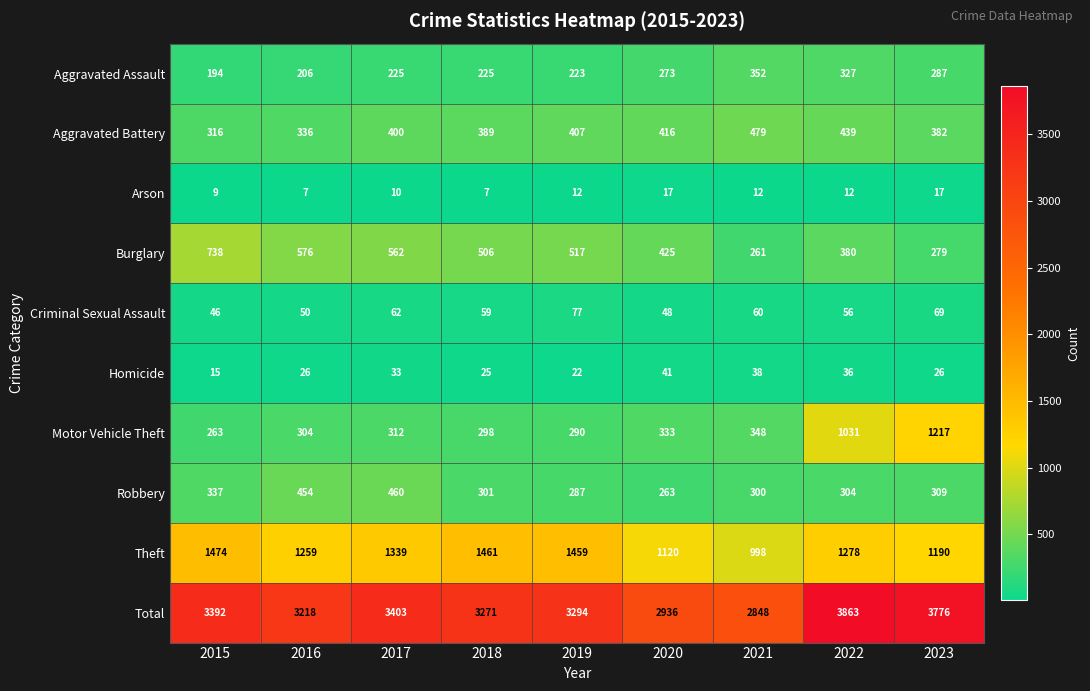

Between 2015 and 2021, which series saw the biggest shift?

Total